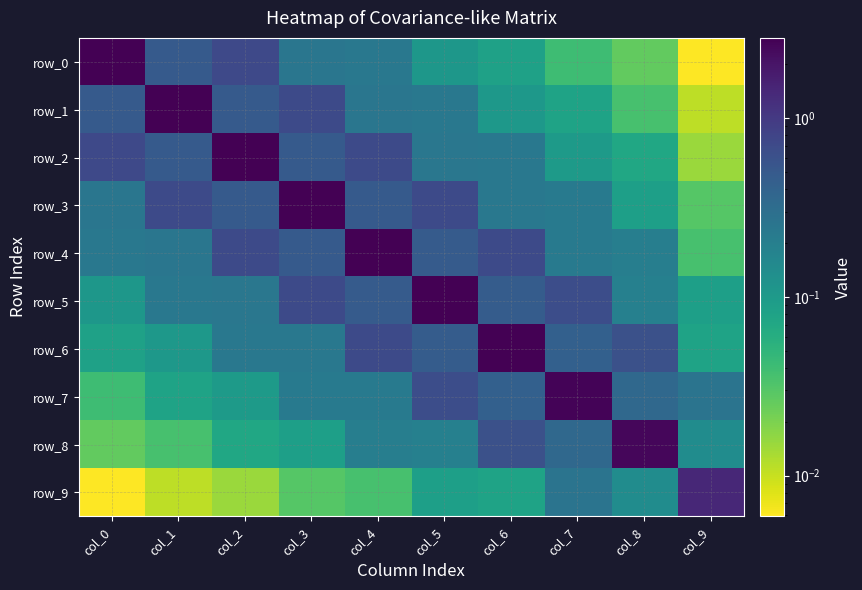

What is the spread (max minus min) of values at col_8?

2.5